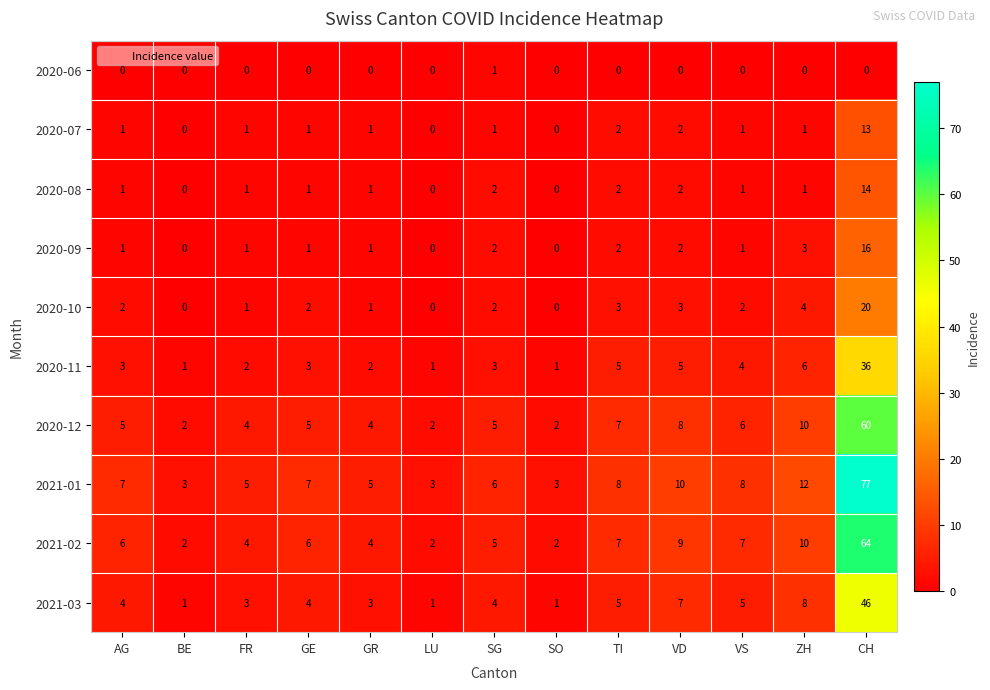

The 2020-09 series shows 0 at LU. True or false?

True